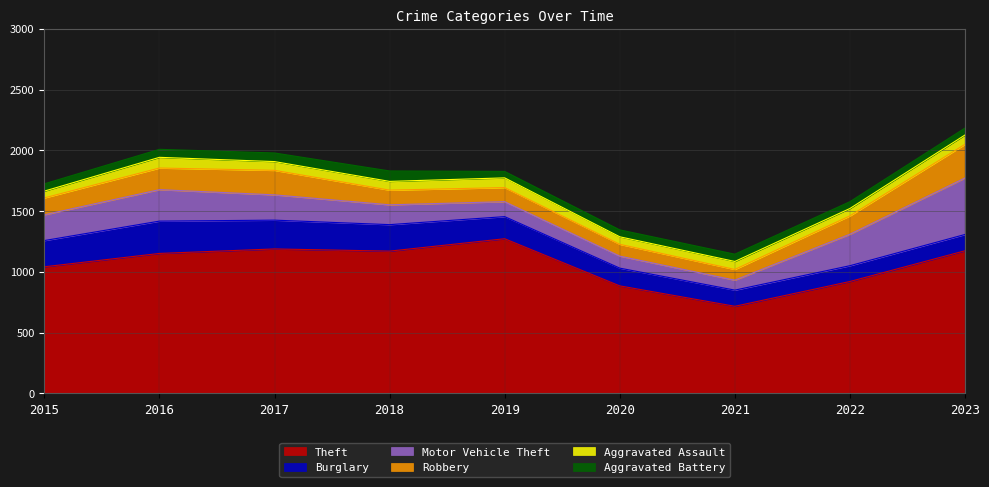

In Aggravated Assault, how many points are higher than both neighbors (excluding endpoints)?

3